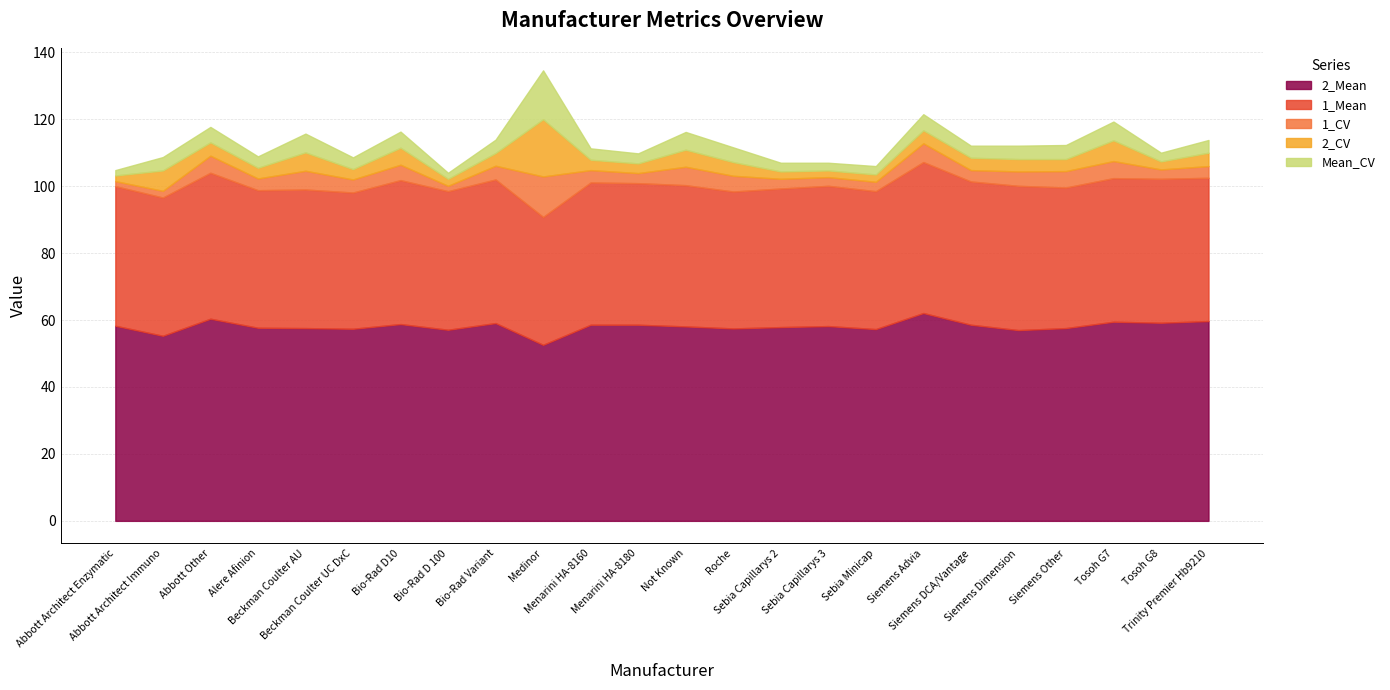

Which label corresponds to the largest value in the chart?

Siemens Advia